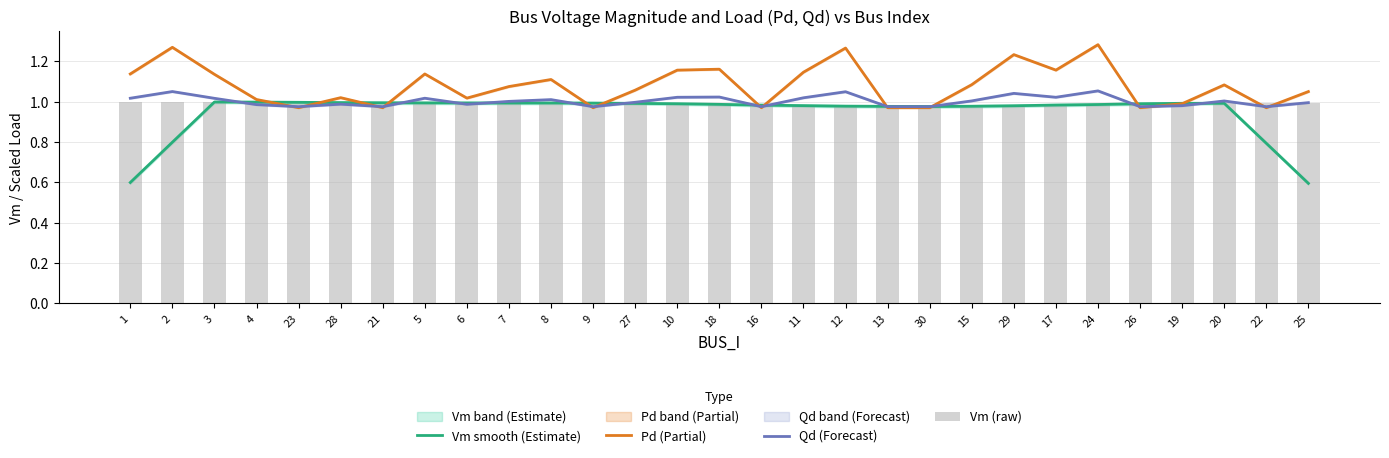

Which has a higher value, 28 or 25?

28